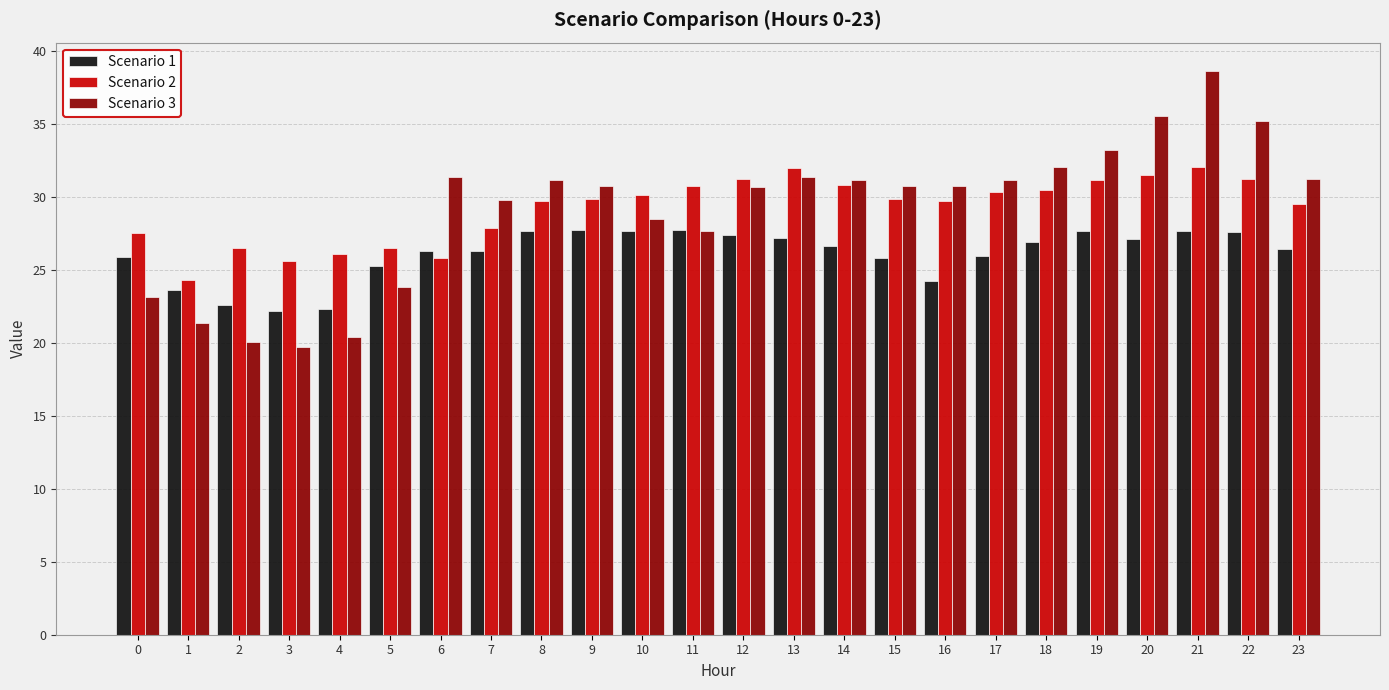

What is the difference between the maximum and minimum values in the Scenario 3 series?

18.9